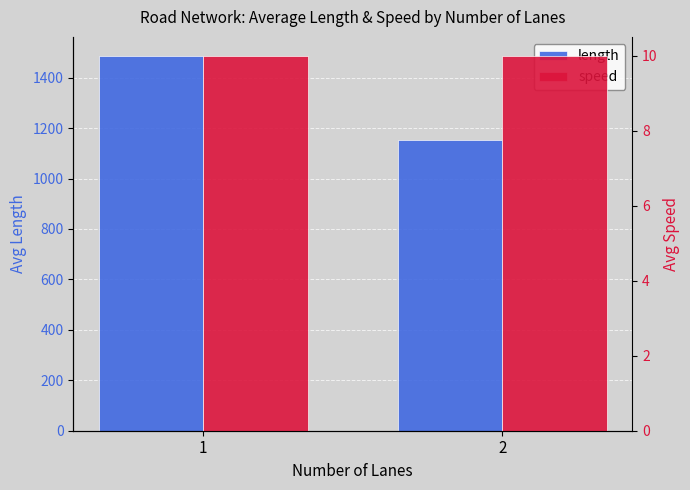

What is the spread (max minus min) of values at 1?

1477.2